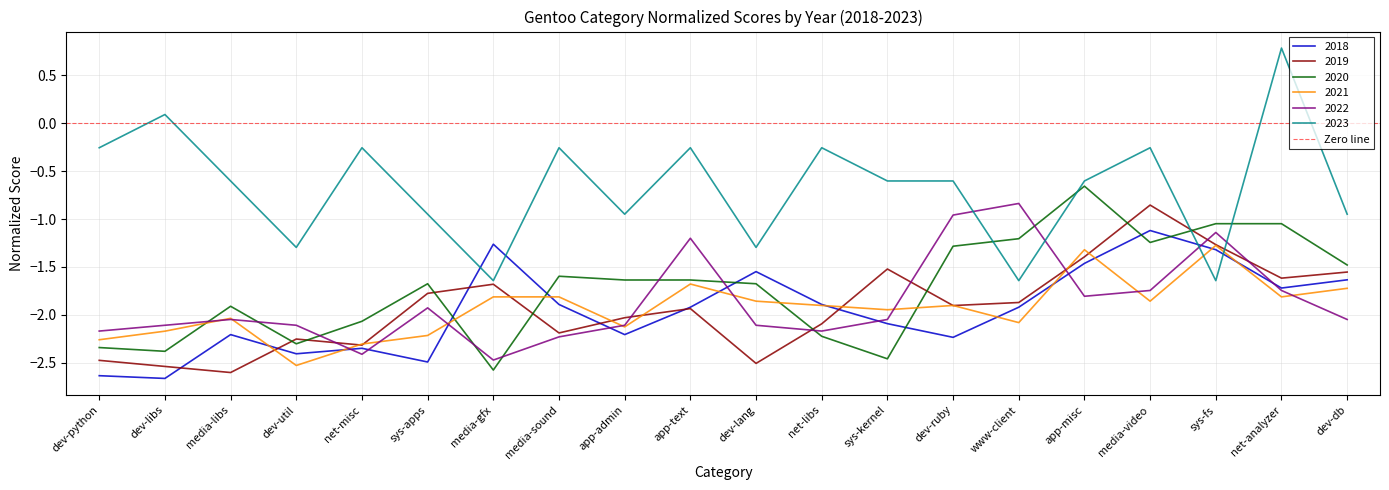

List the series in order of their peak value, highest first.

2023, 2020, 2022, 2019, 2018, 2021